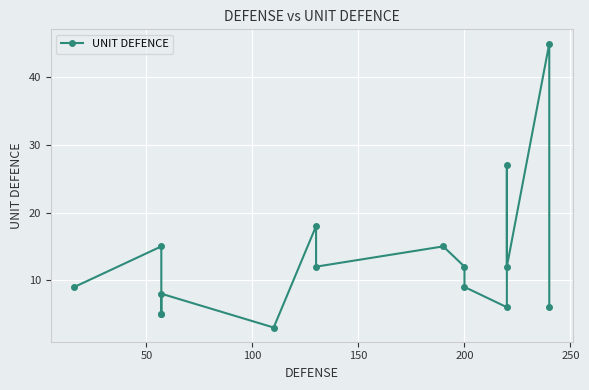

What is the maximum value shown in the chart?

45